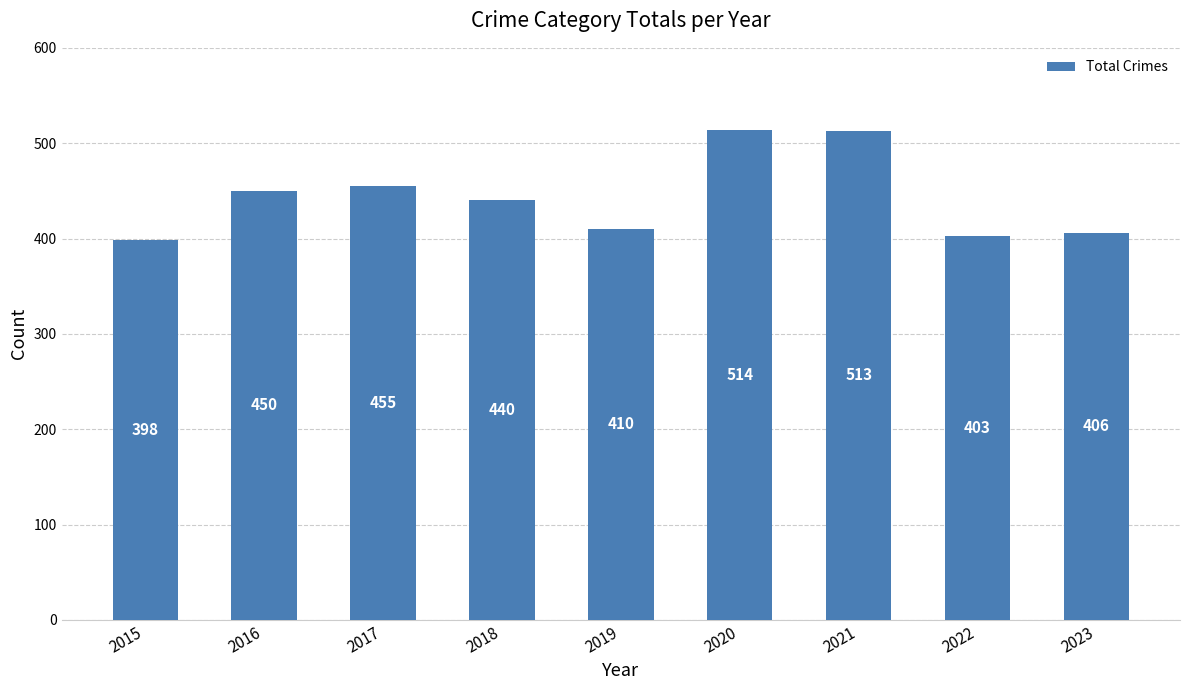

The value at 2018 is 440. True or false?

True